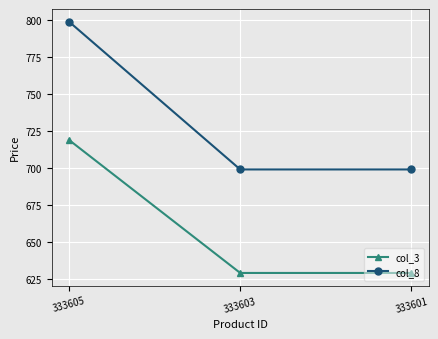

What is the difference between the highest and lowest values at 333605?

80